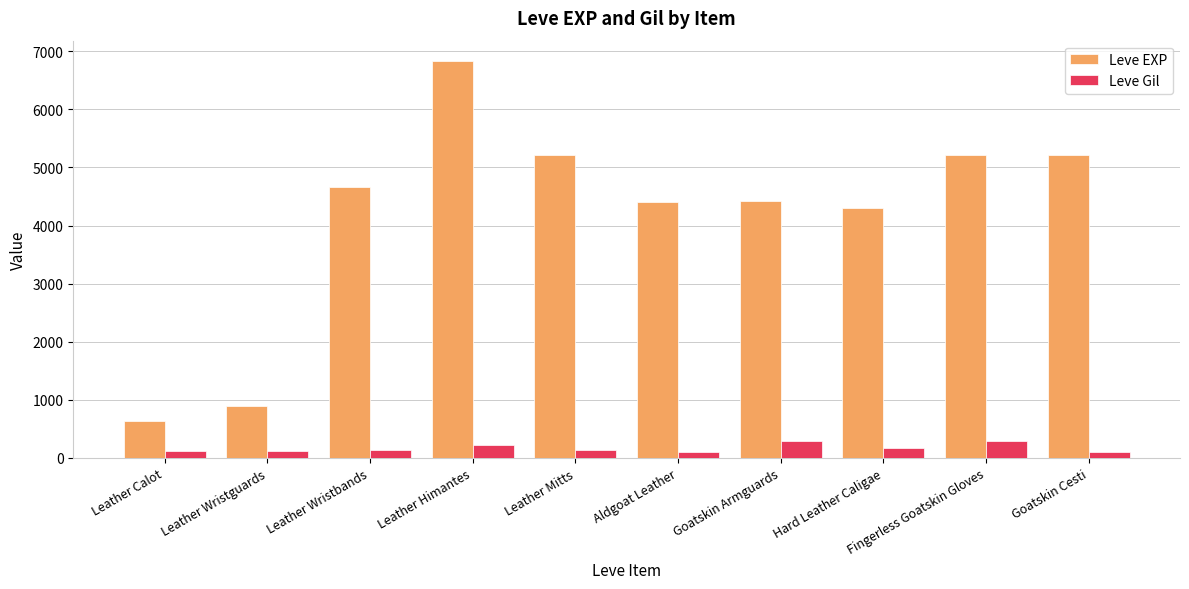

Which label corresponds to the largest value in the chart?

Leather Himantes